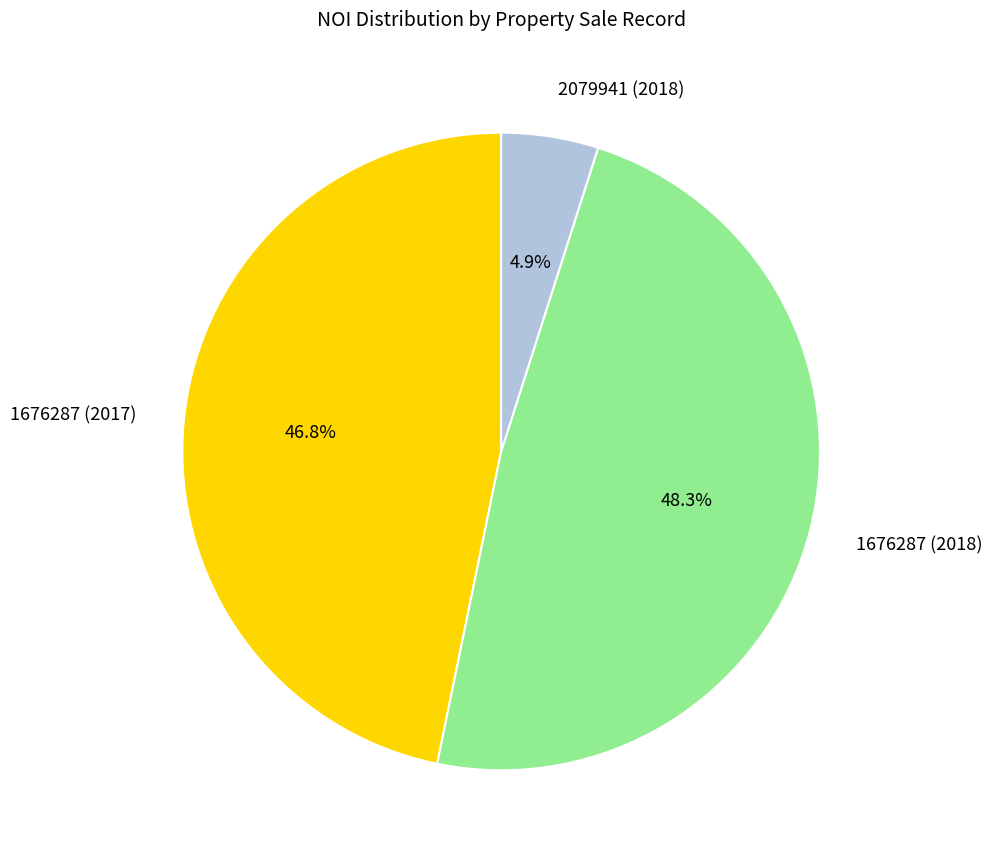

Is it true that 2079941 (2018) is 10% of the pie?

False